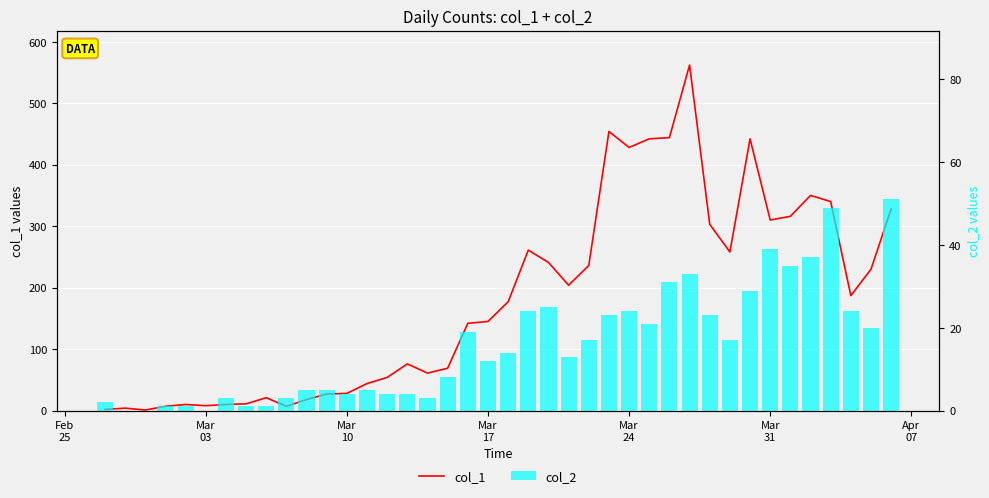

How many data points in col_2 are less than 14?

20